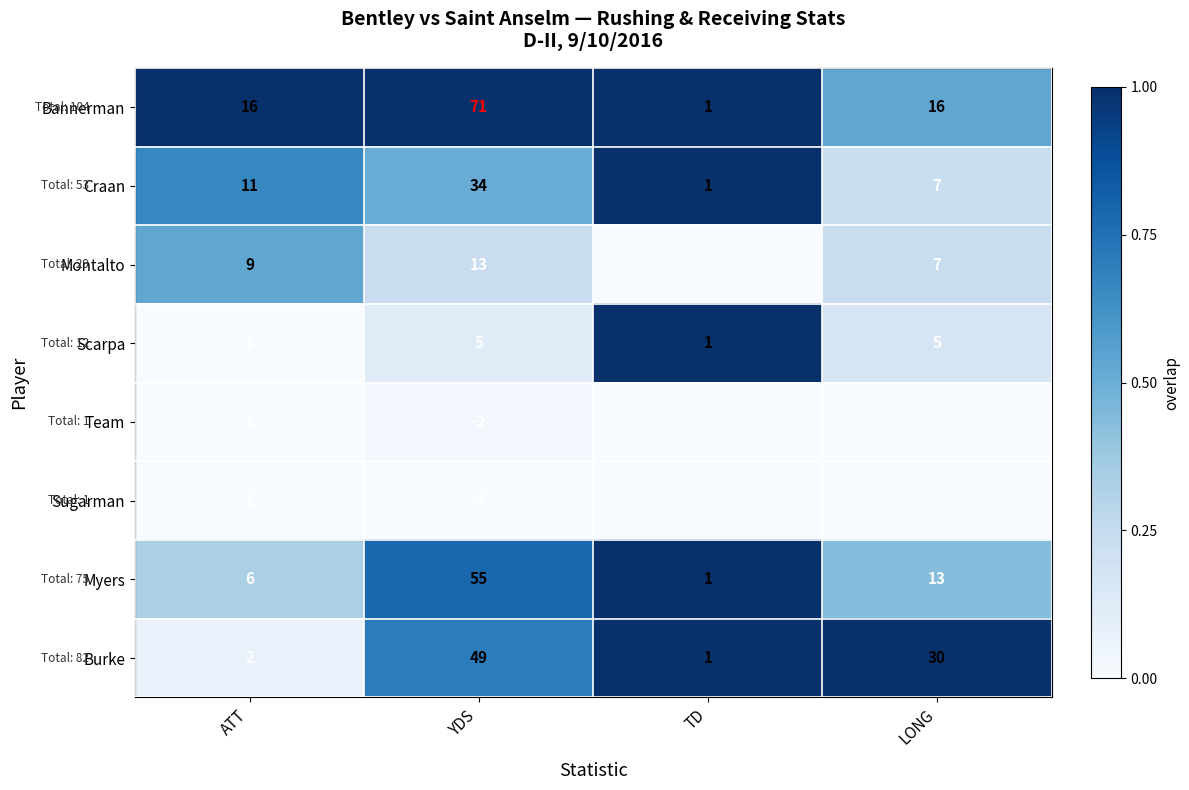

Between ATT and YDS, which series saw the biggest shift?

Bannerman